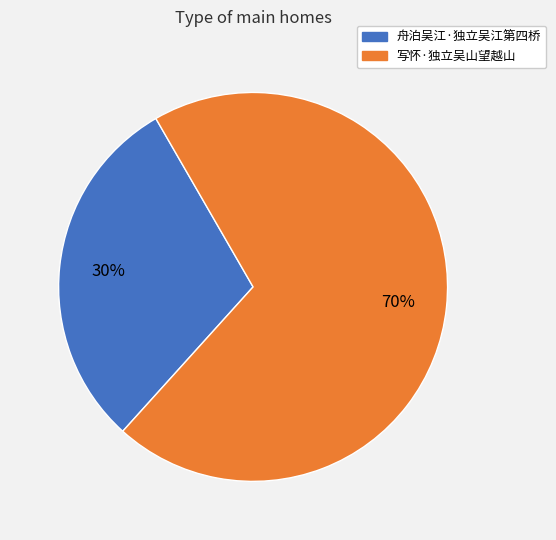

To the nearest percent, what portion does 写怀·独立吴山望越山 represent?

70%